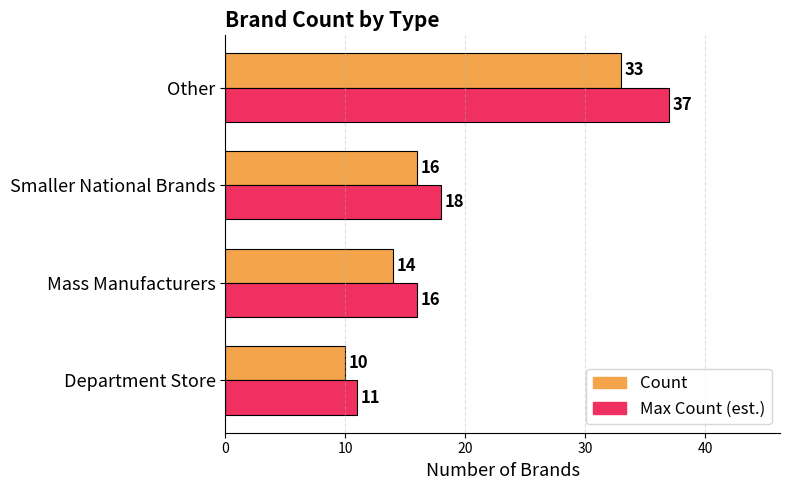

What is the sum of all Max Count (est.) values?

82